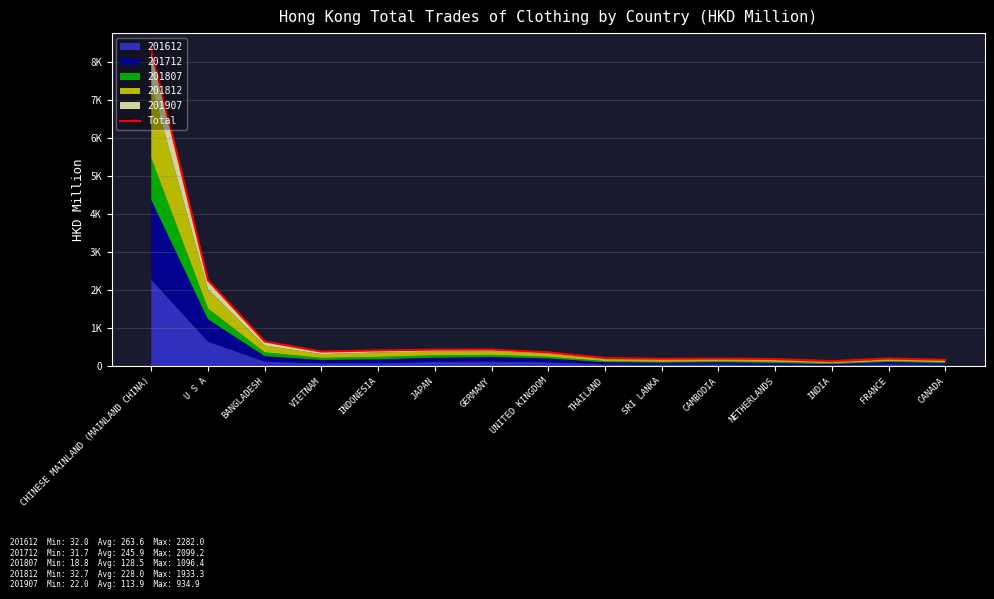

Does the chart have visible grid lines?

Yes